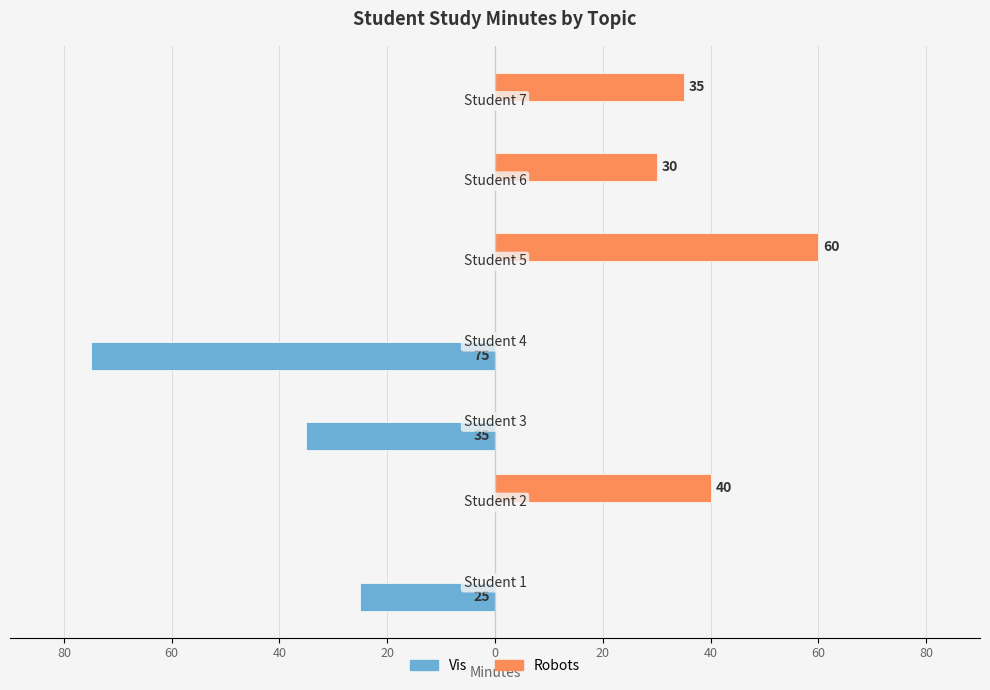

What are all the series names shown in the legend?

Vis, Robots